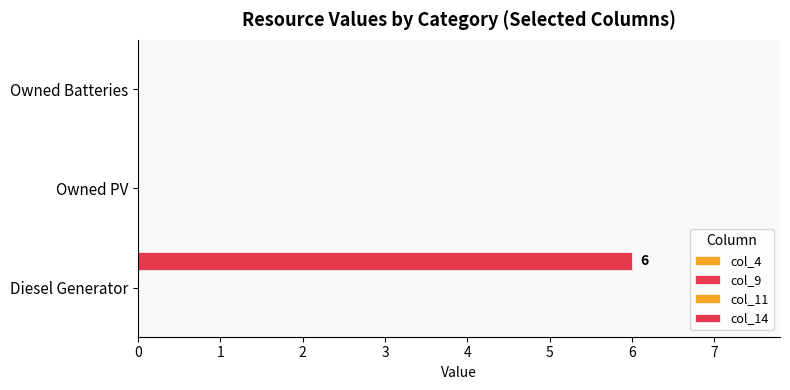

How many categories are shown in the chart?

3